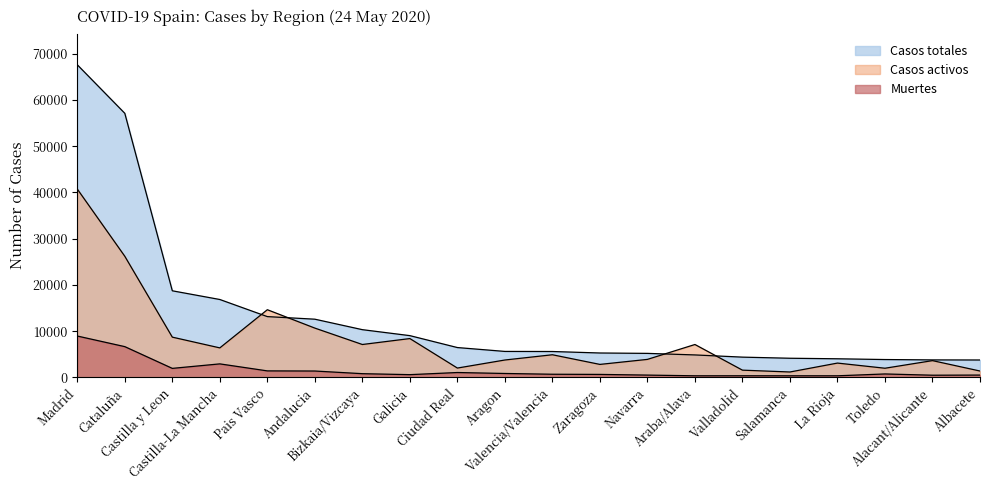

What value does the Muertes series have at Bizkaia/Vizcaya, to the nearest 50?

800